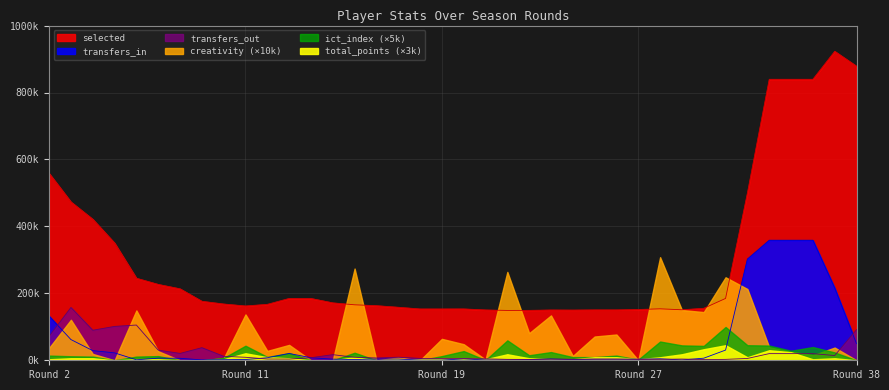

True or false: transfers_out and selected intersect in this chart.

False